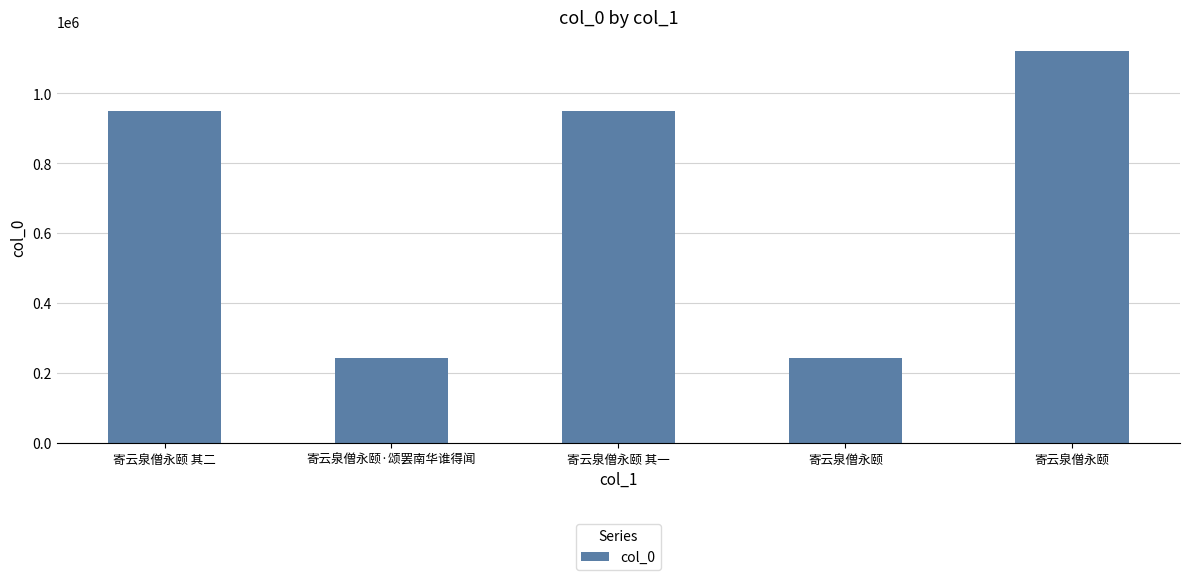

Does the chart contain any negative values?

No